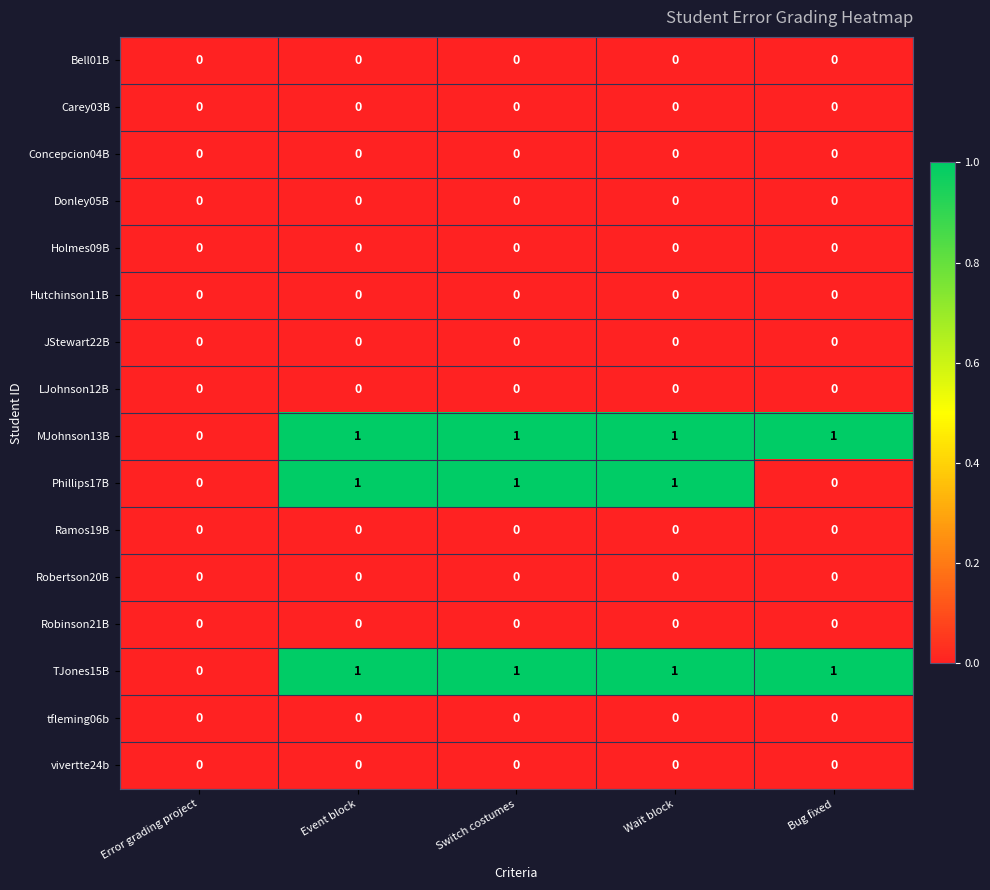

What is the total value across all series at Event block?

3